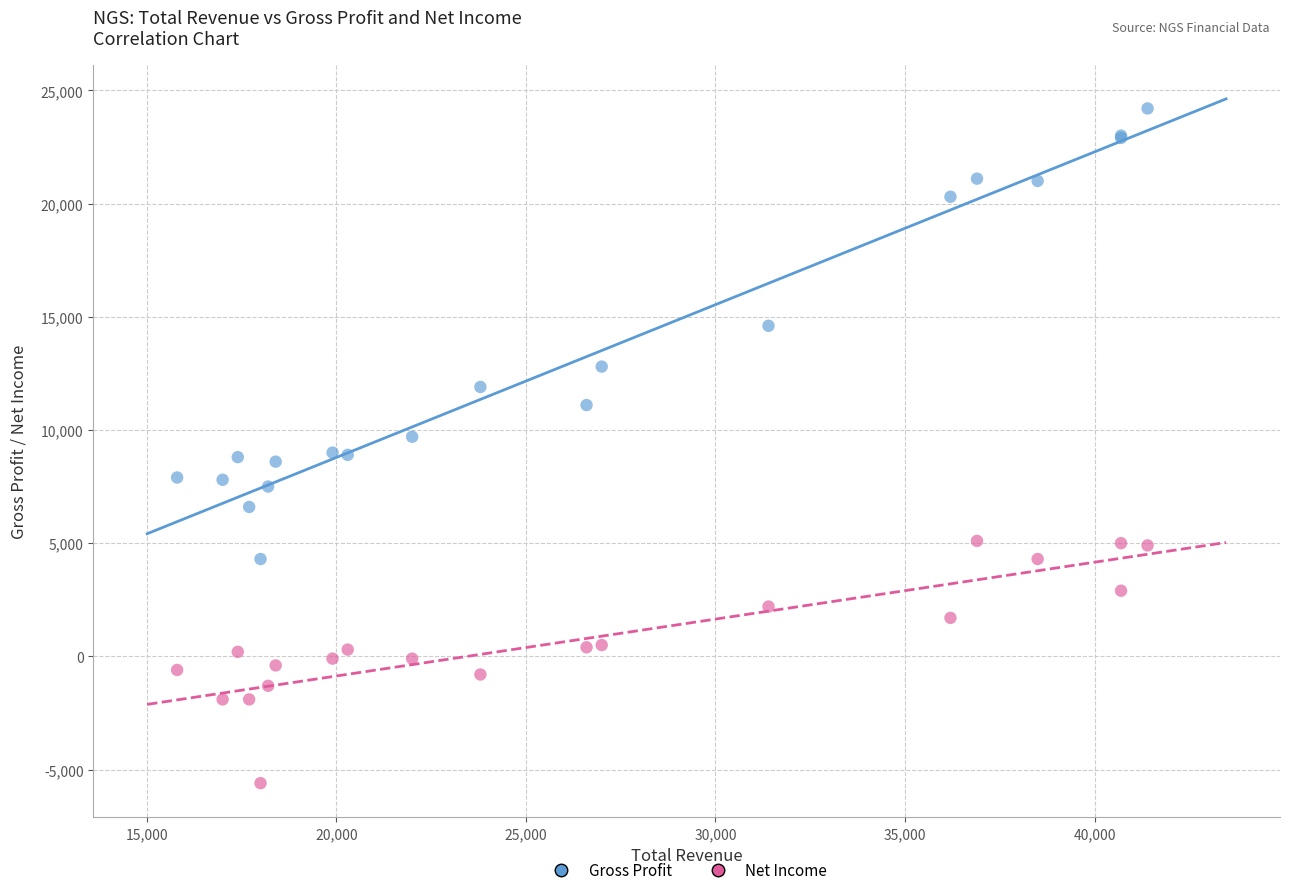

In the Gross Profit series, what Y value is closest to 14250?

14600